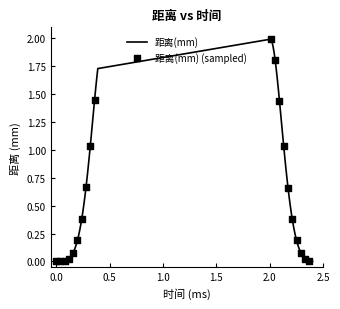

Does the chart have visible grid lines?

No